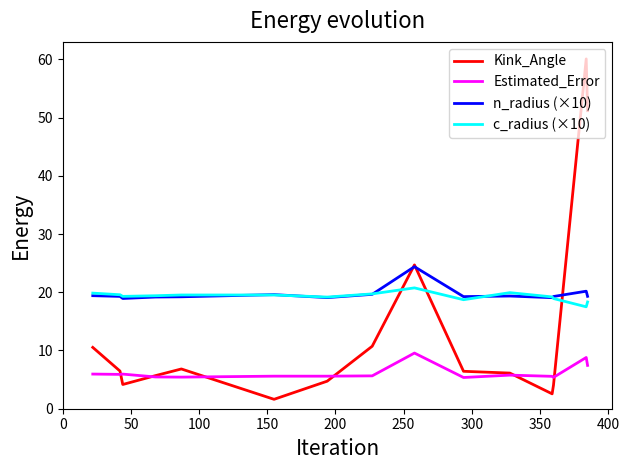

List the series in order of their peak value, highest first.

Kink_Angle, n_radius (×10), c_radius (×10), Estimated_Error